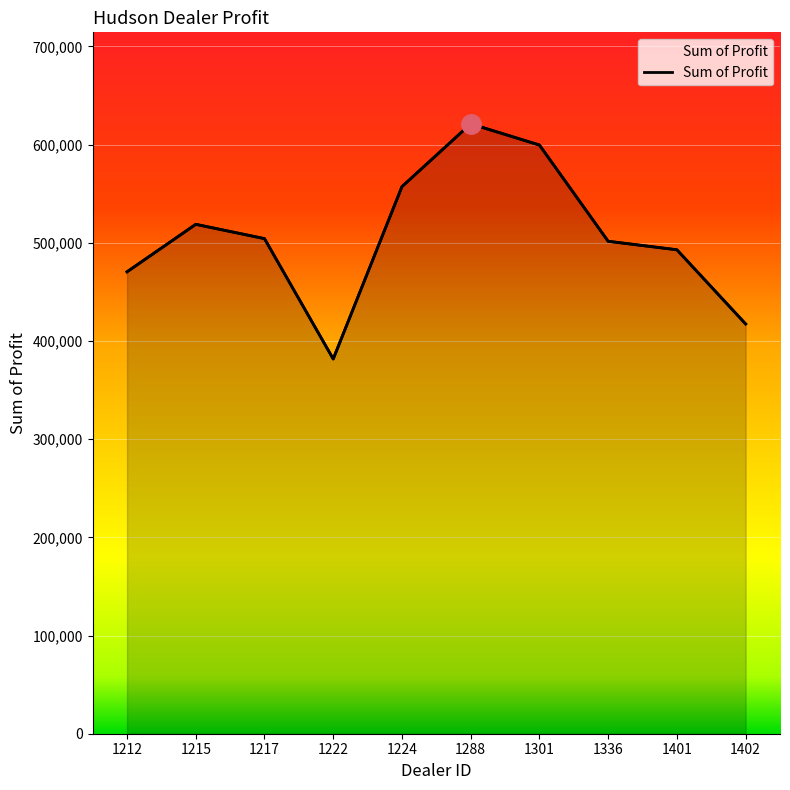

What is the value of the 1st point from the left?

470435.0